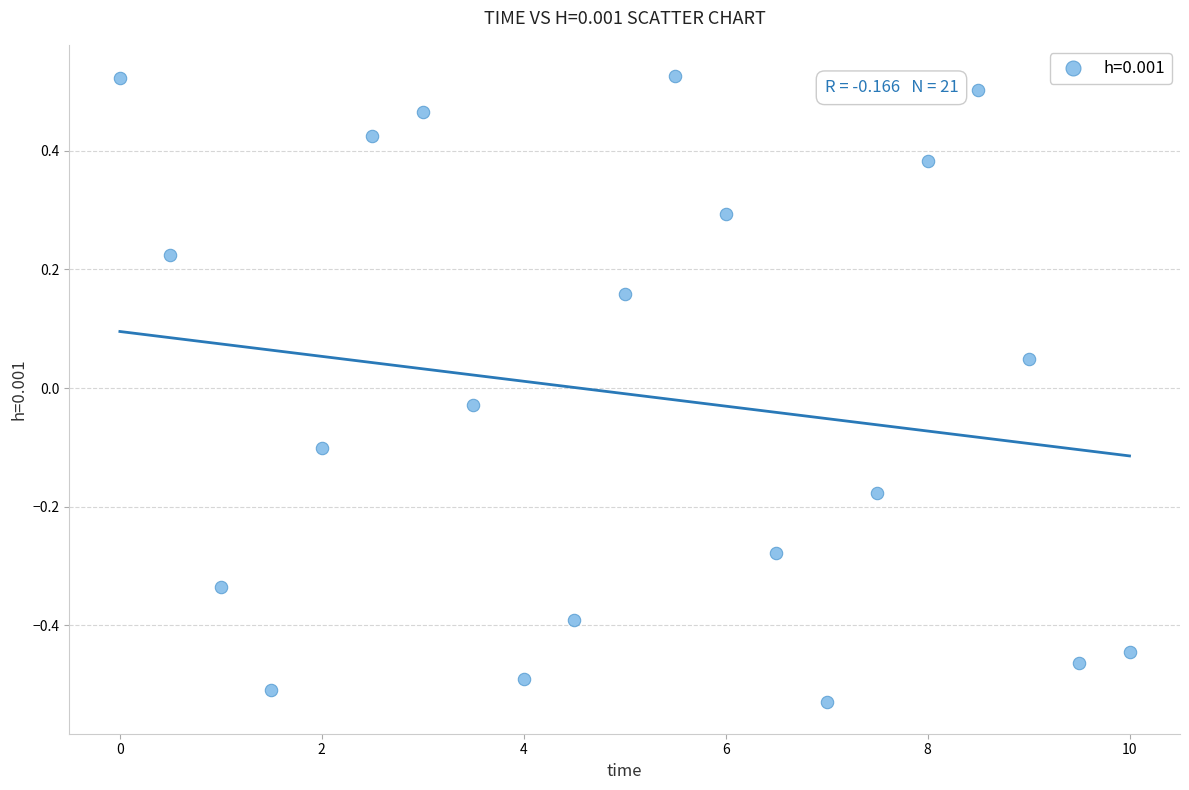

What is the range of X values (max minus min)?

10.0